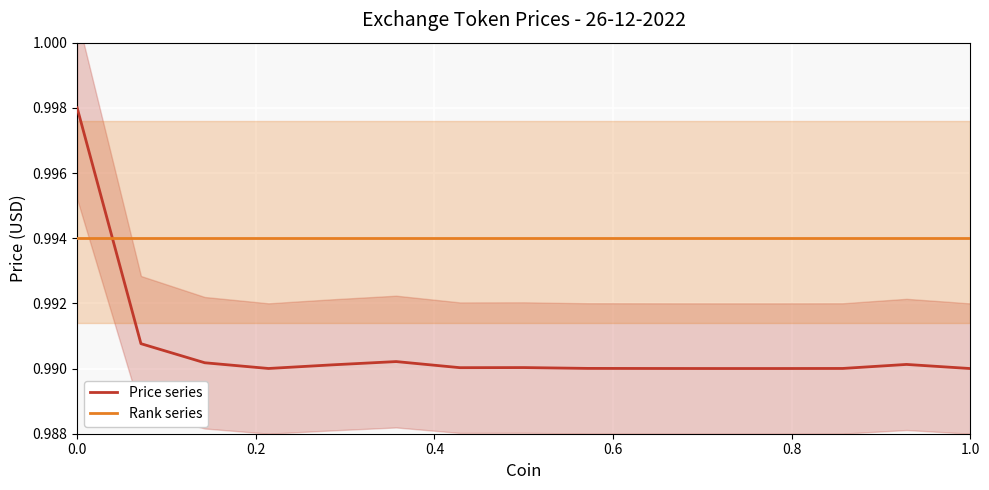

True or false: Rank series has more than 2 points higher than both neighbors.

False